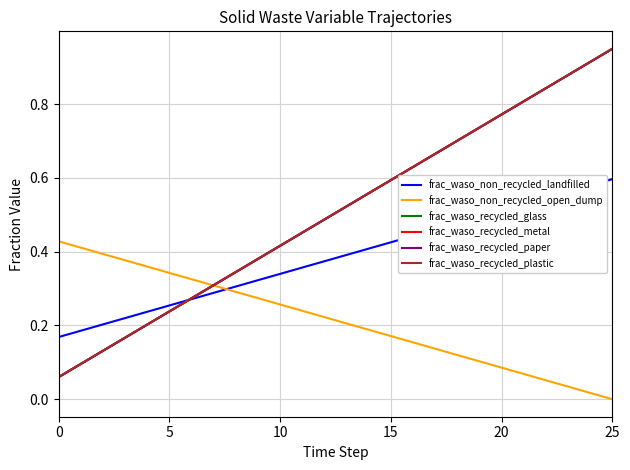

Does the chart display data point markers on the line(s)?

No